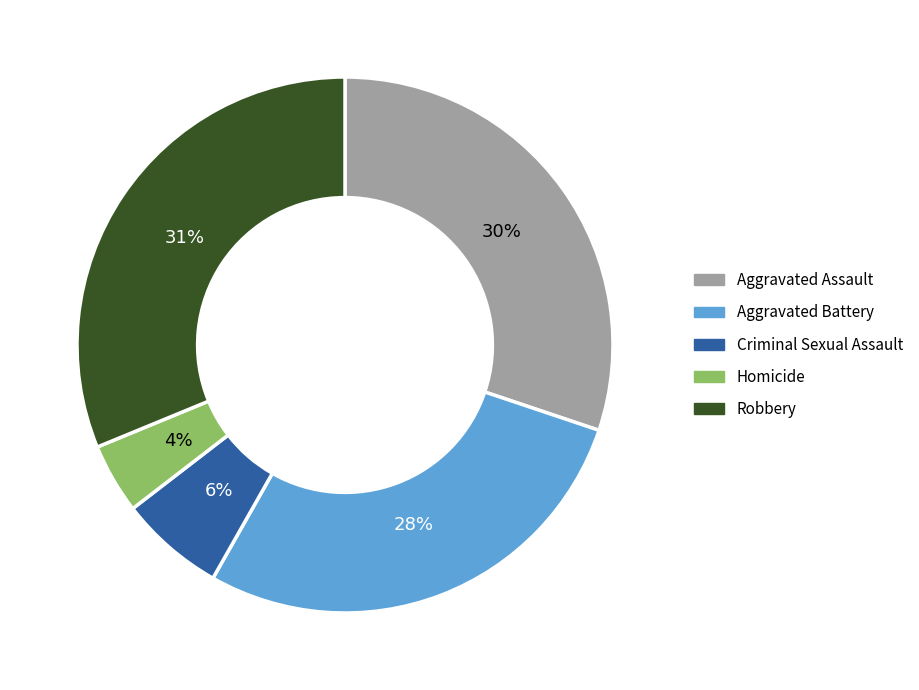

To the nearest percent, what is the difference between the Robbery and Aggravated Battery slice percentages?

3%